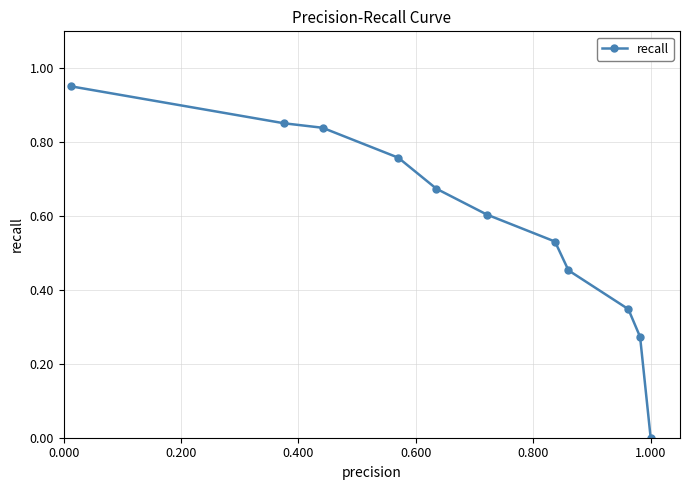

Count the number of values greater than 0.

10